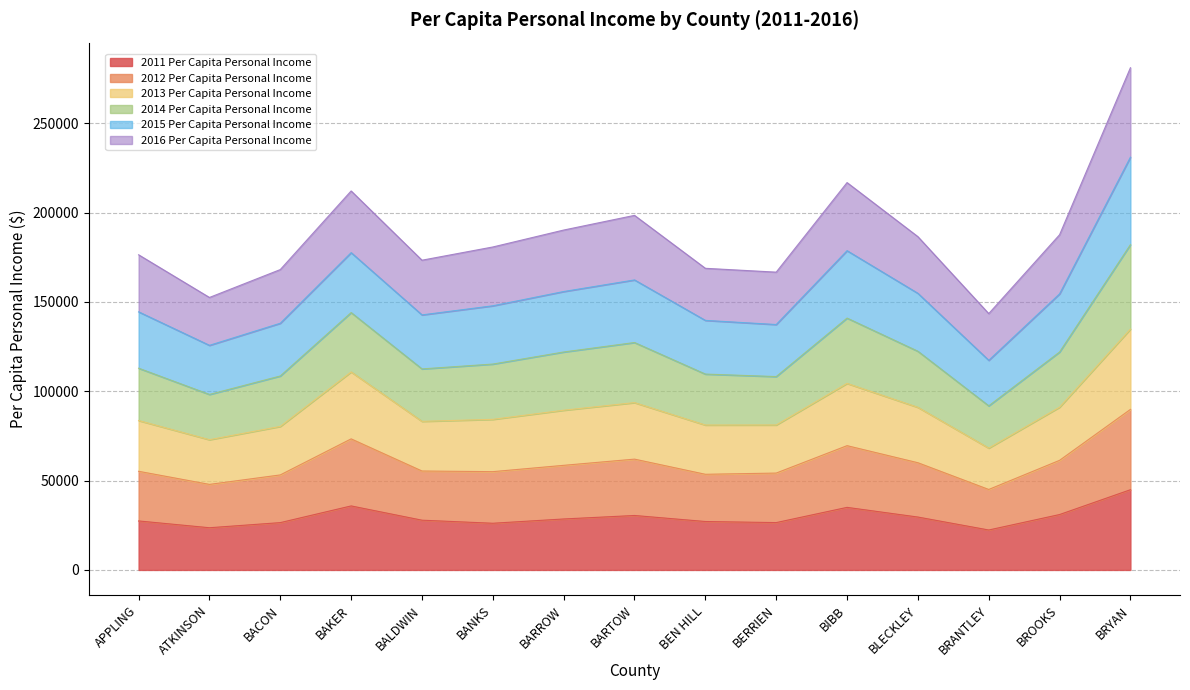

What is the total value across all series at BRYAN?

281017.6